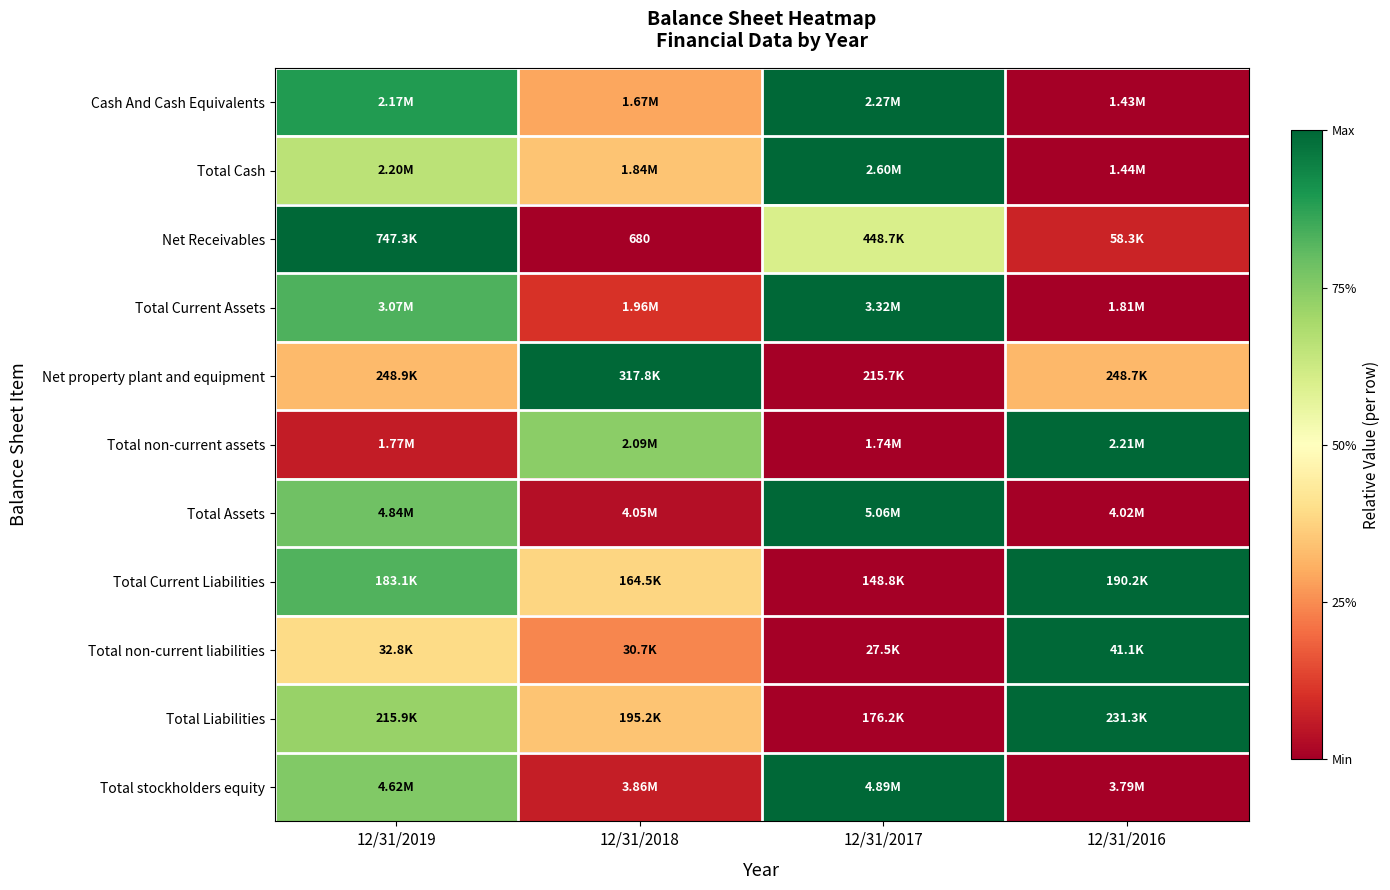

Which category has the highest value in the Total non-current liabilities series?

12/31/2016